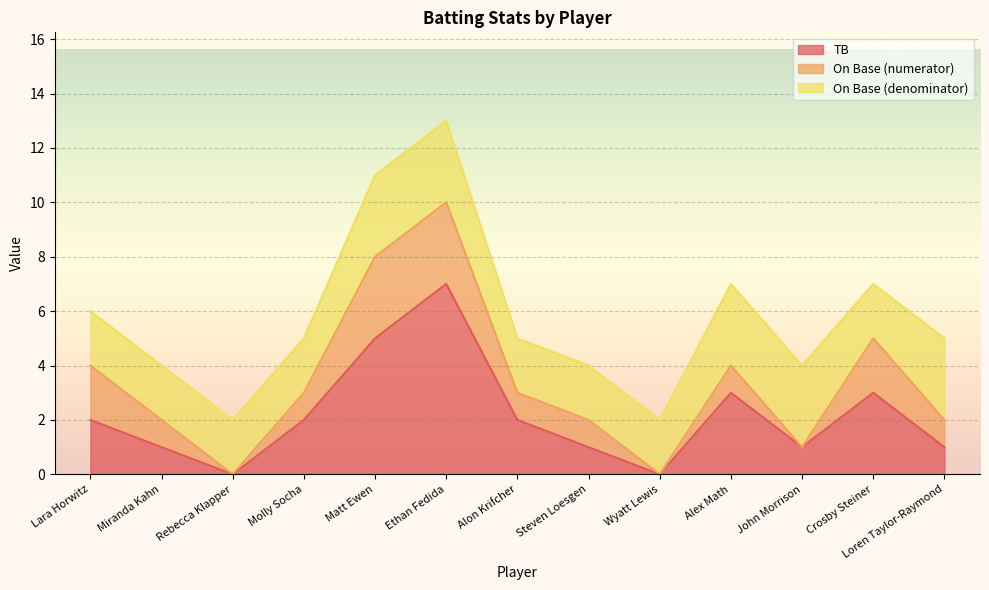

How many lines are shown in the chart?

3